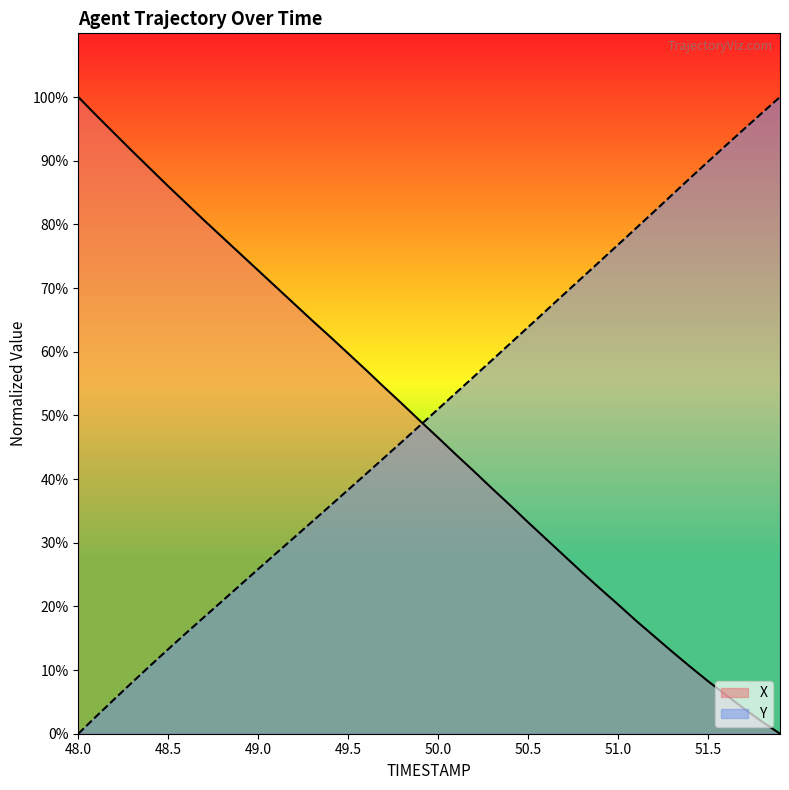

List the series in order of their peak value, lowest first.

X, Y